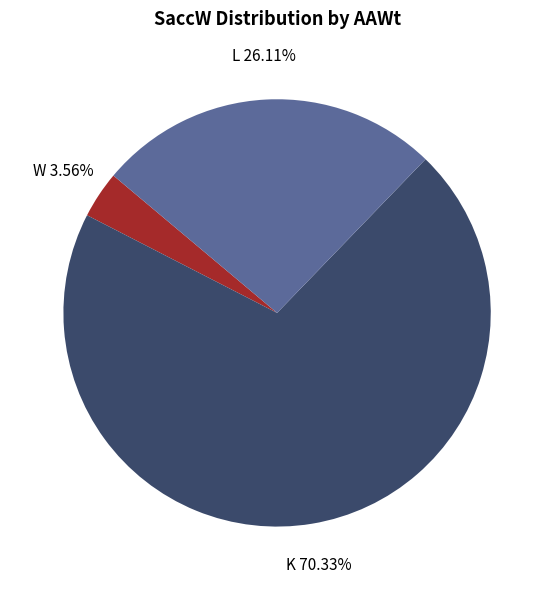

Count the number of slices in the pie.

3